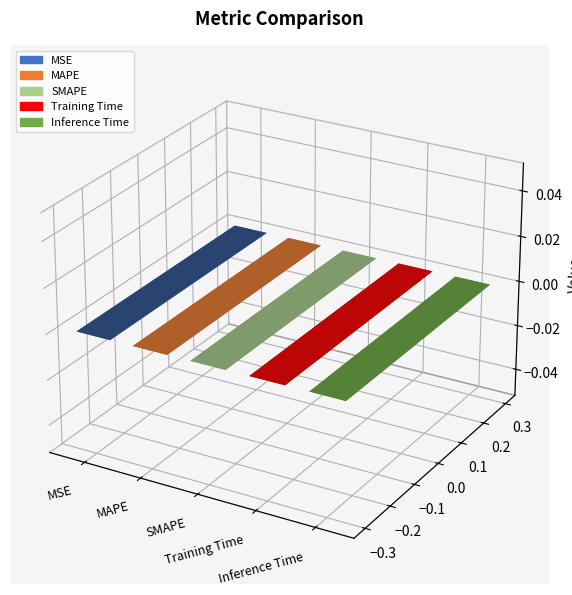

List the labels in order of value, largest first.

MAPE, SMAPE, MSE, Training Time, Inference Time